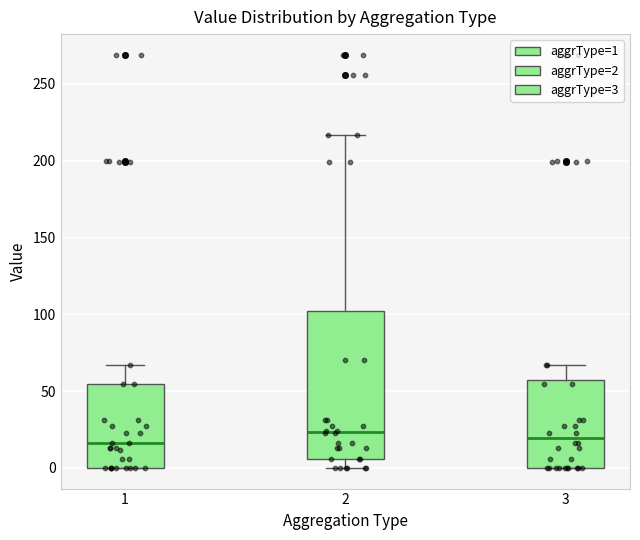

Comparing the boxes themselves (not the whiskers), which one is the tallest?

2